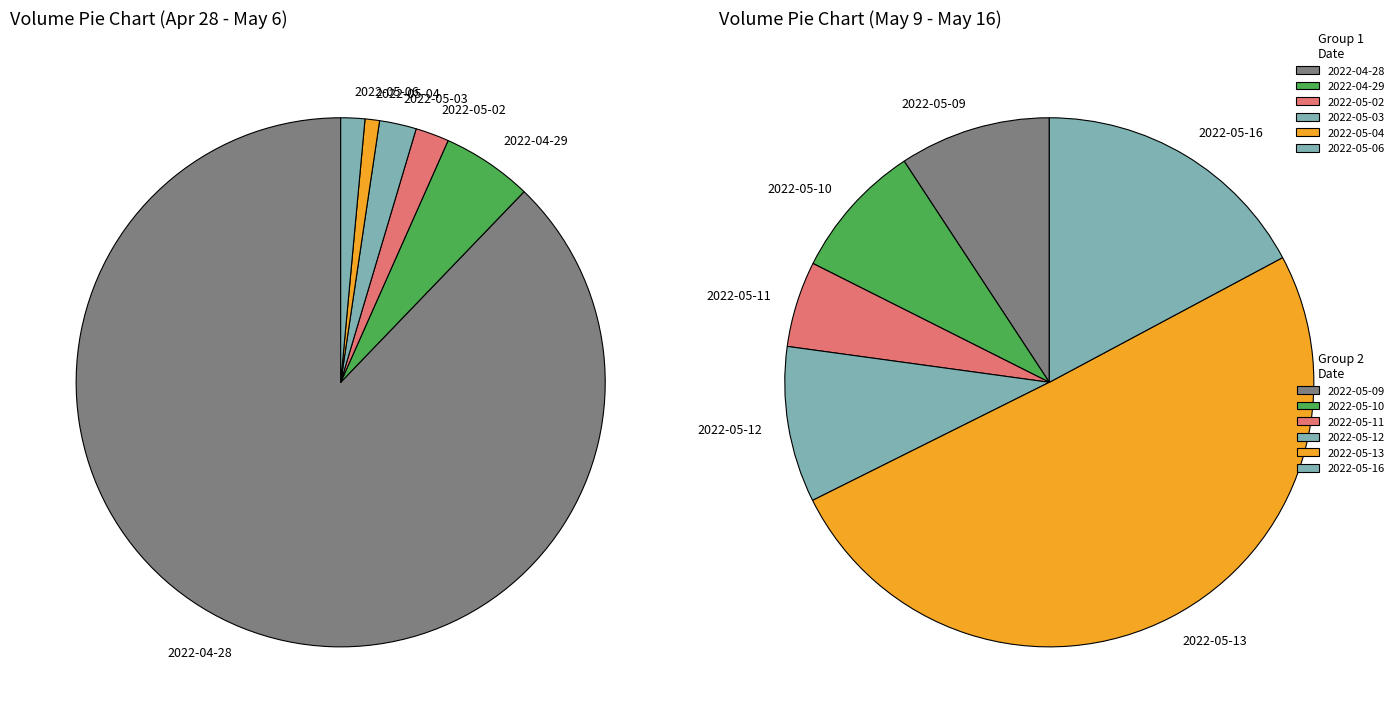

Which slice is the largest?

2022-04-28